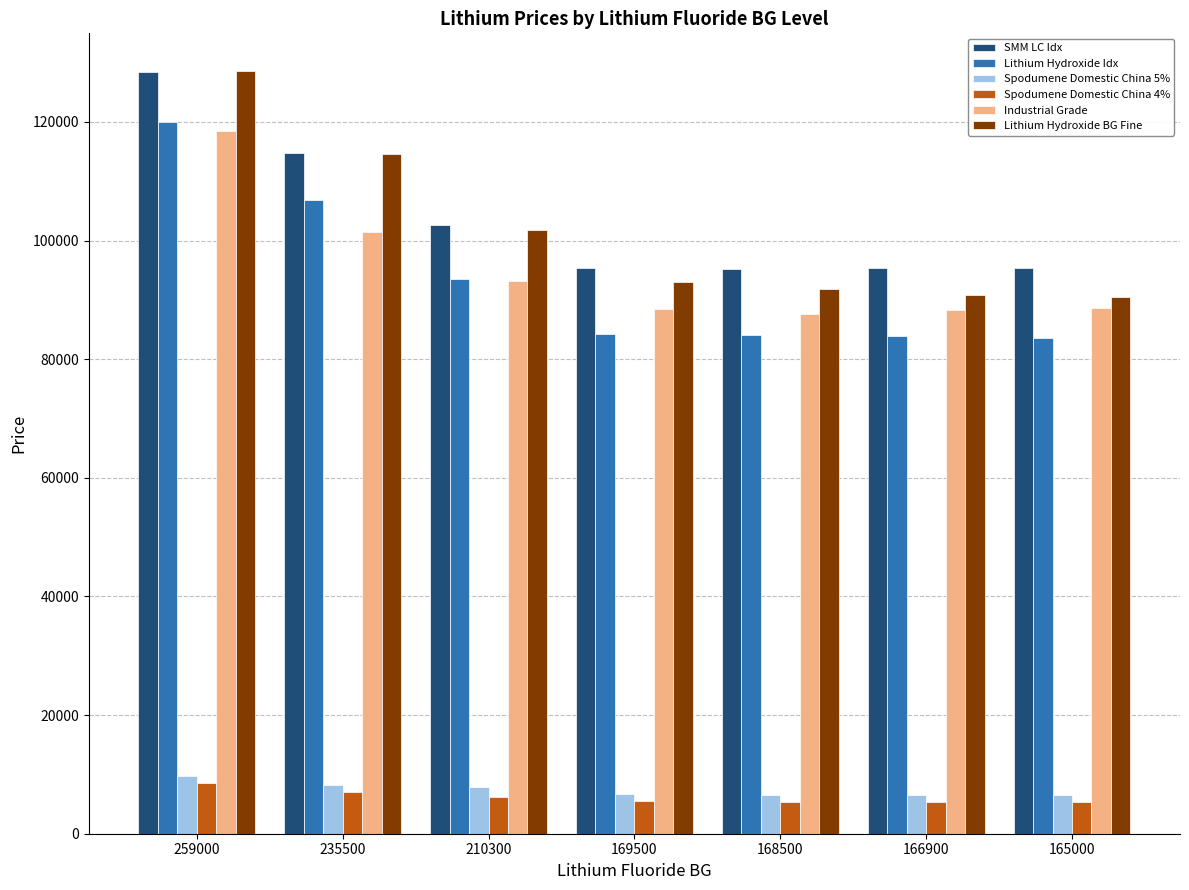

True or false: Spodumene Domestic China 4% has a value of 5275 at 165000.

True